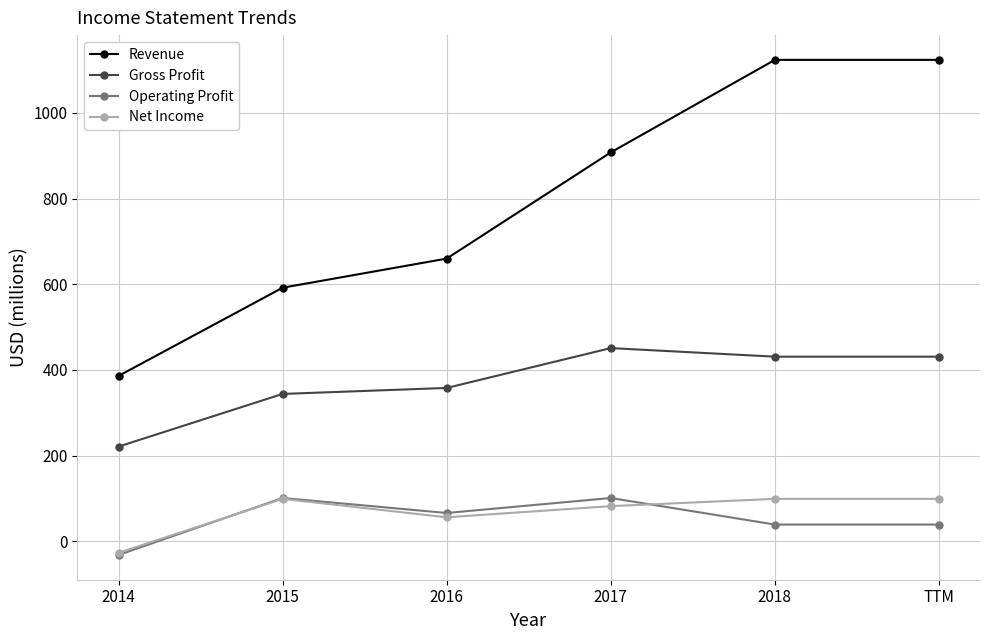

What is the greatest value displayed?

1124